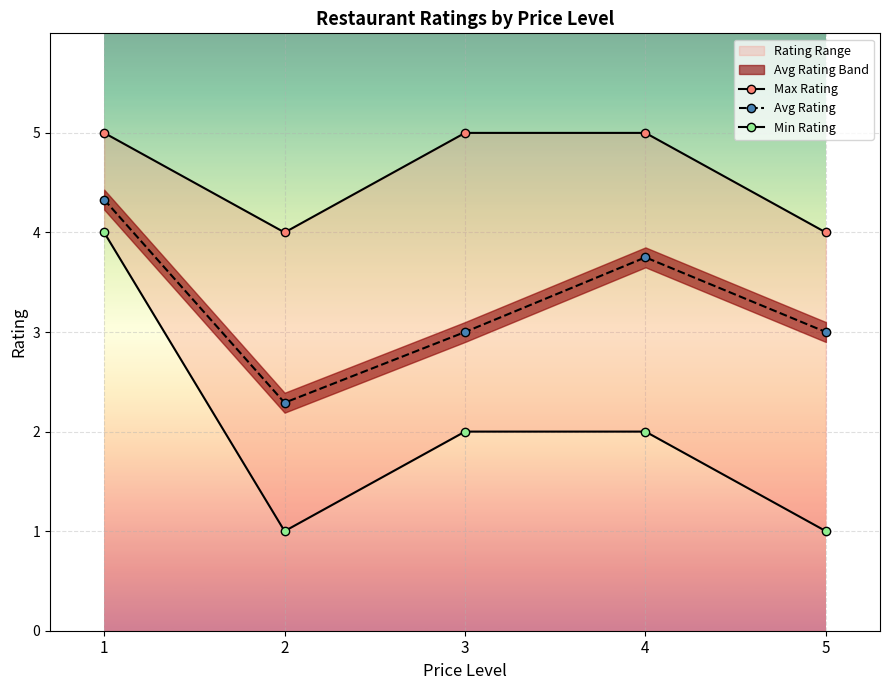

Rank the series by their maximum value, from highest to lowest.

Max Rating, Avg Rating, Min Rating